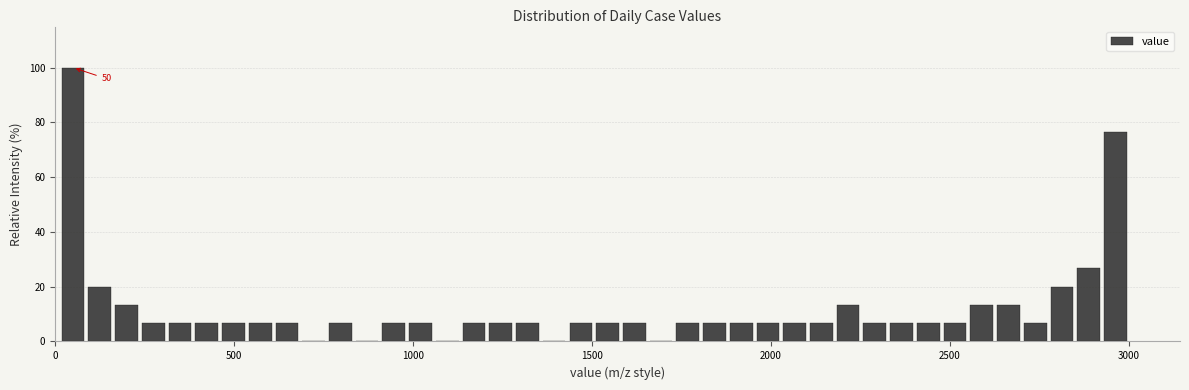

Read against the x-axis, roughly where is the centre of the tallest bar?

50